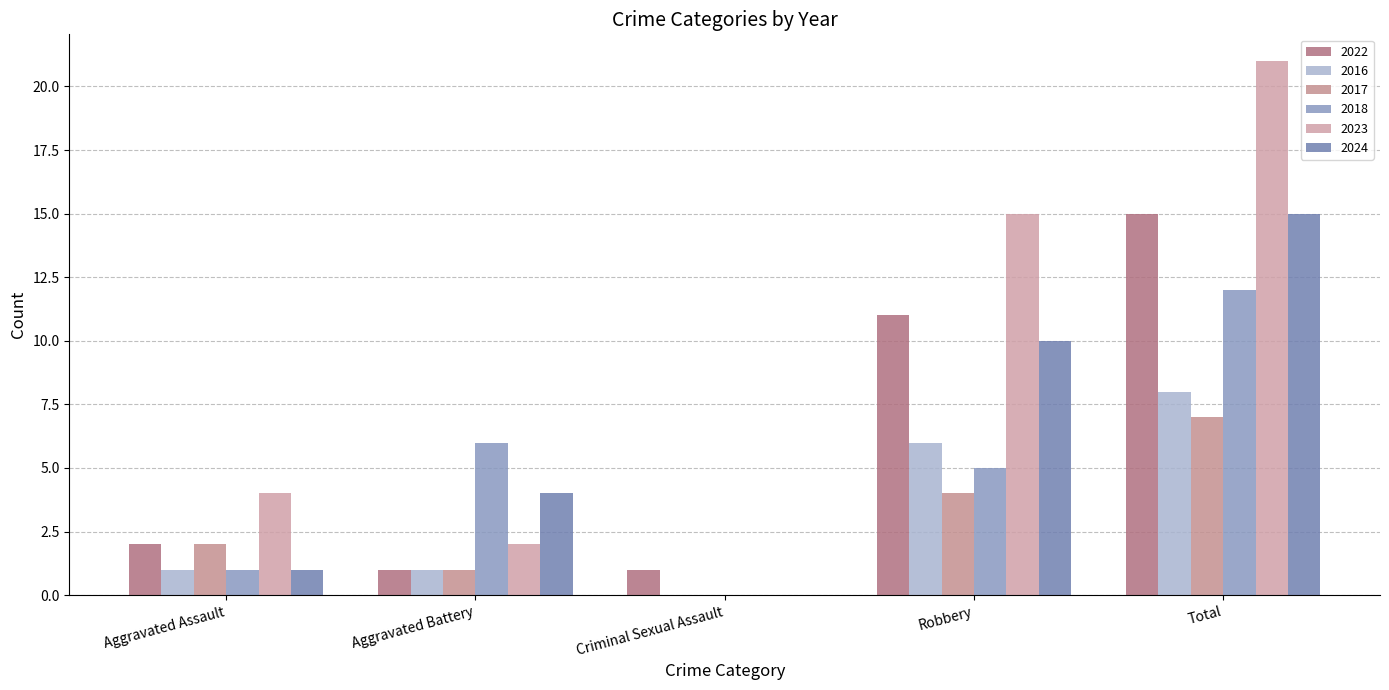

What is the value of the 2022 bar at the 1st from the left?

2